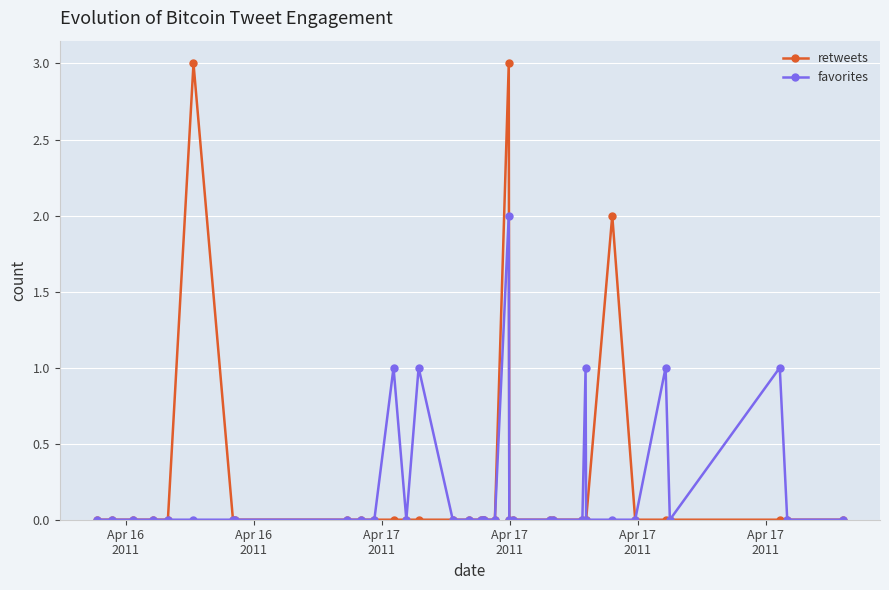

What is the greatest value displayed?

3